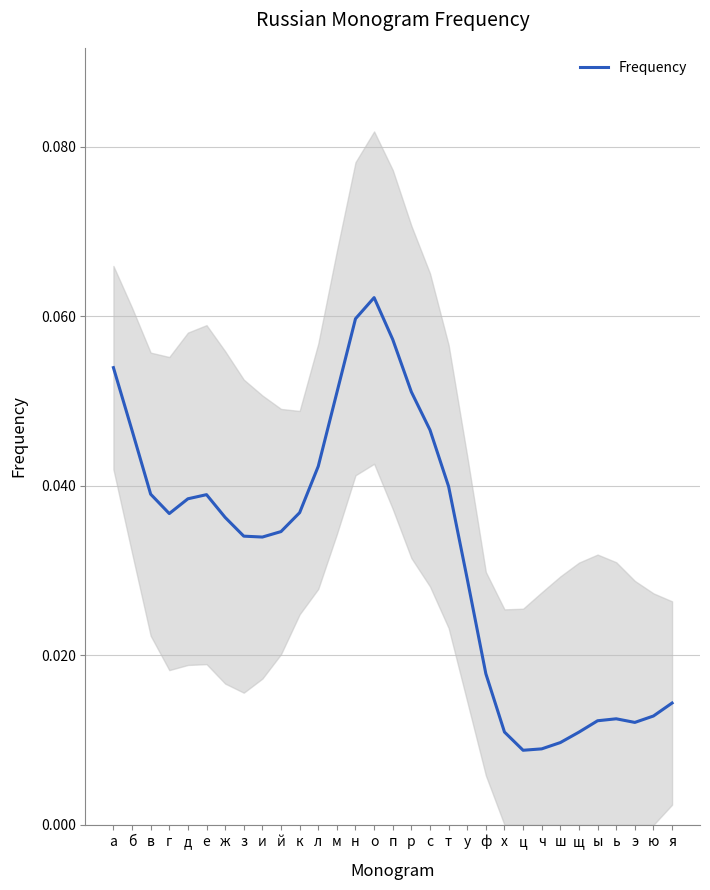

The chart shows a value of 0.0 at з. True or false?

True